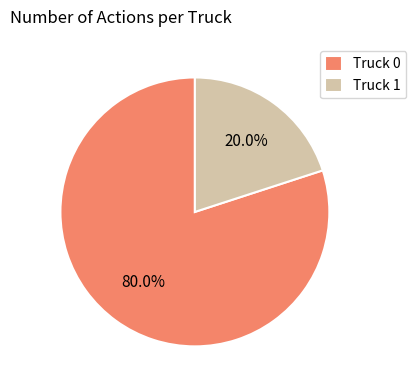

Does Truck 1 account for over 50% of the chart?

No